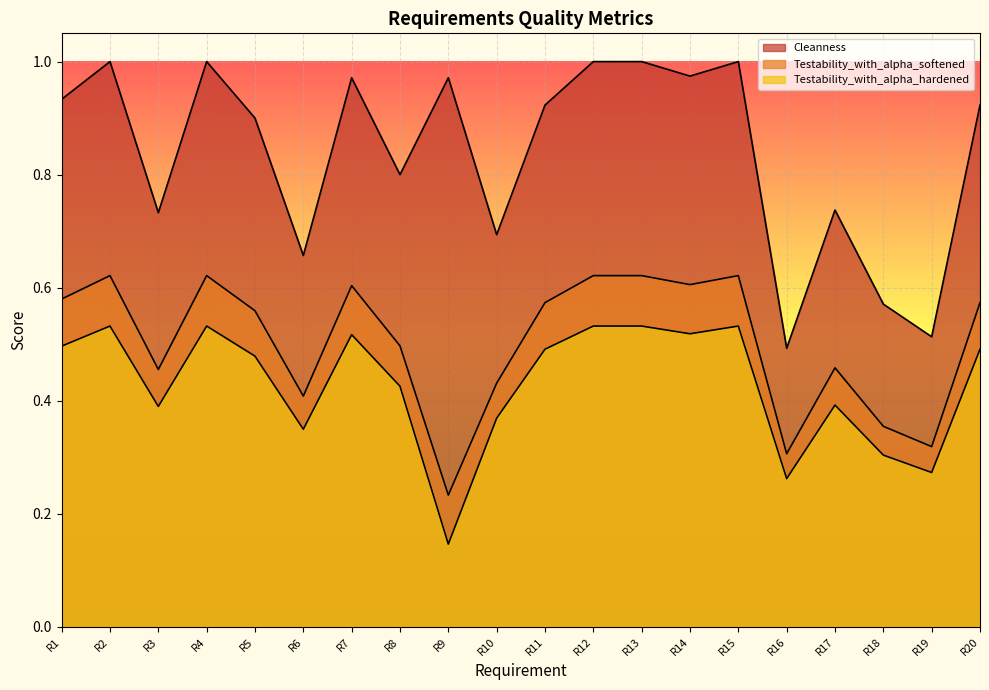

The value of Testability_with_alpha_hardened at R19 is 0.5. True or false?

False